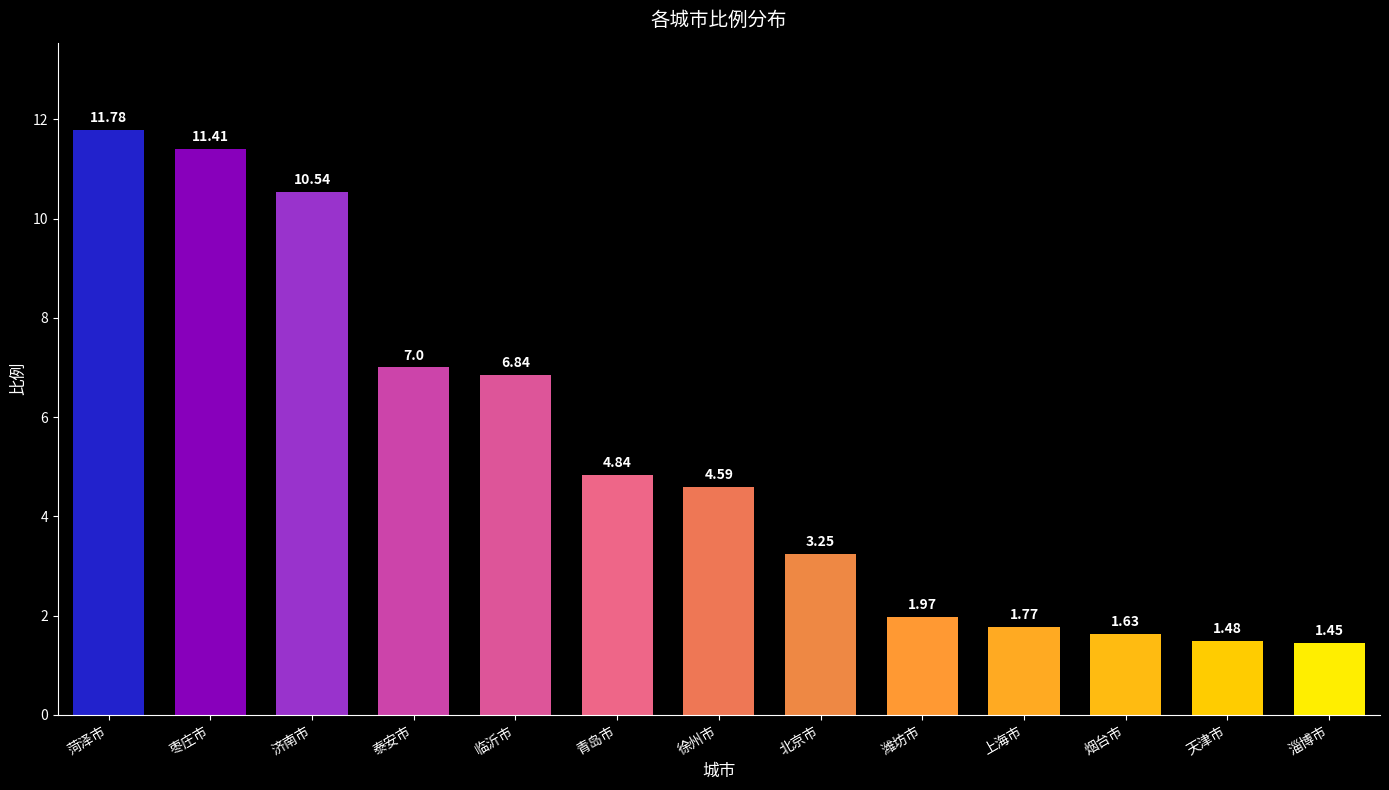

List the labels in order of value, largest first.

菏泽市, 枣庄市, 济南市, 泰安市, 临沂市, 青岛市, 徐州市, 北京市, 潍坊市, 上海市, 烟台市, 天津市, 淄博市